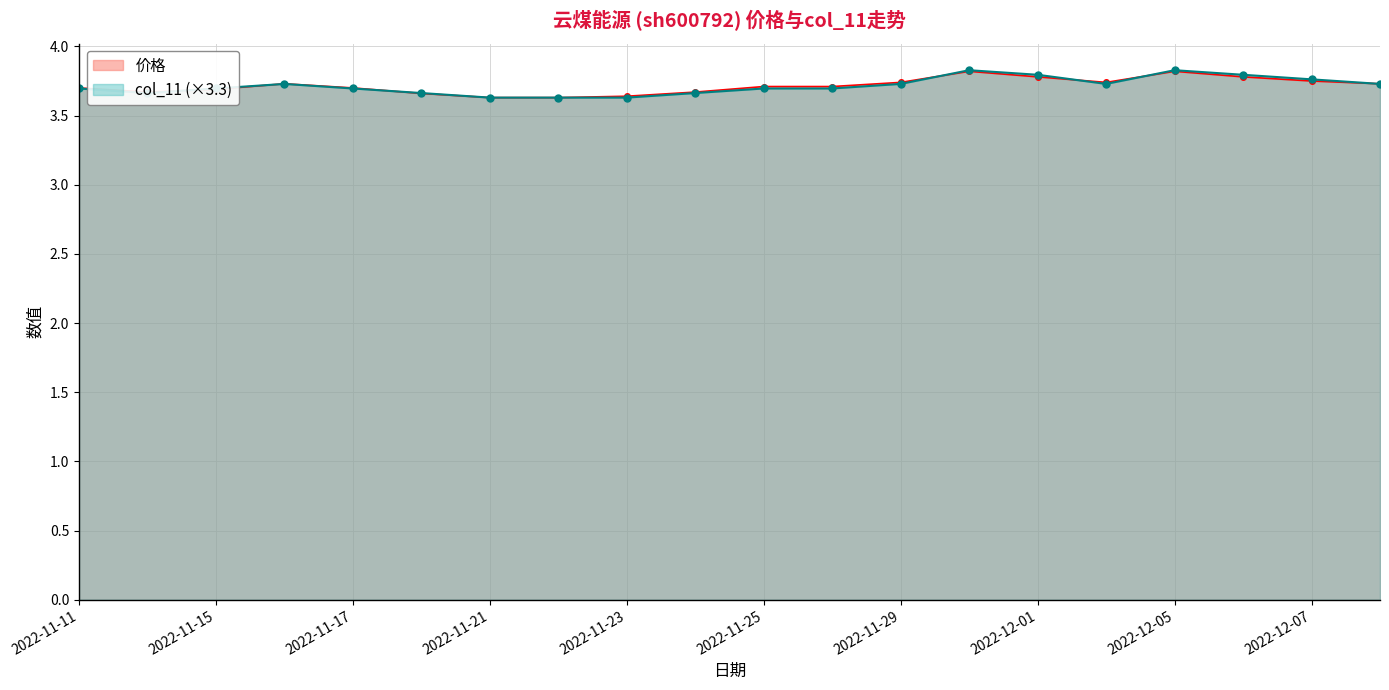

What are all the series names shown in the legend?

价格, col_11 (×3.3)